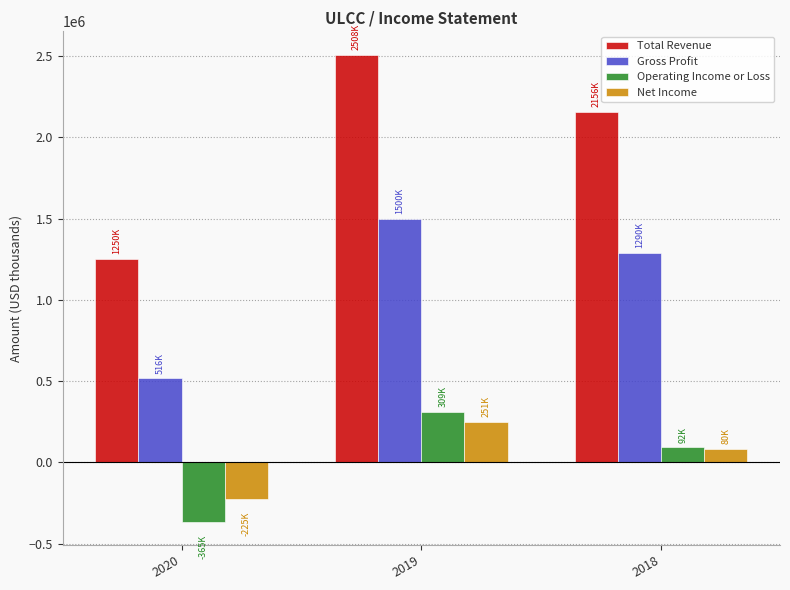

Rank the series by their maximum value, from lowest to highest.

Net Income, Operating Income or Loss, Gross Profit, Total Revenue